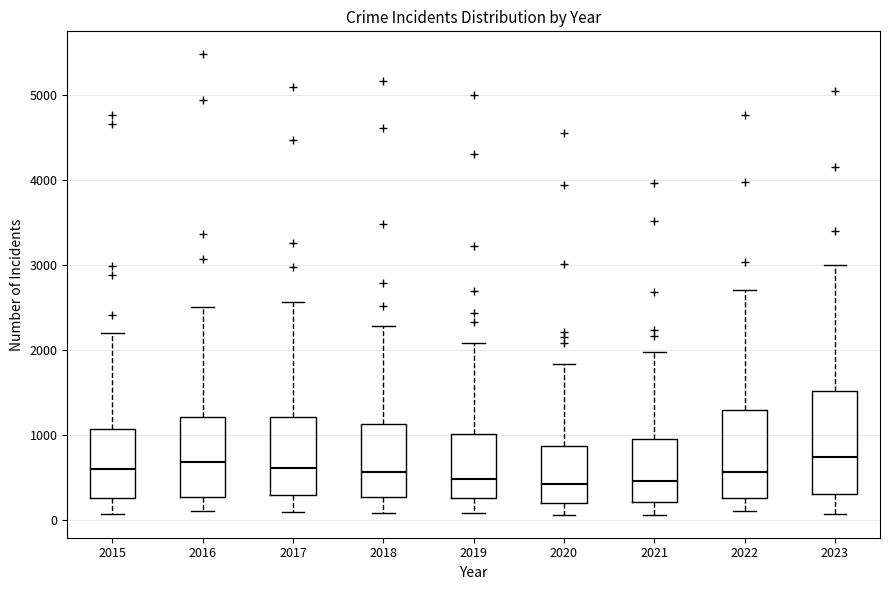

Reading left to right, transcribe this box plot: for each box, give where its median line is, the range the box spans, and where its two whiskers end, as read against the y-axis. The values are not printed on the chart, so give them approximately, as read against the axis.

2015: median 600, box 300 to 1100, whiskers 100 to 2200
2016: median 700, box 300 to 1200, whiskers 100 to 2500
2017: median 600, box 300 to 1200, whiskers 100 to 2600
2018: median 600, box 300 to 1100, whiskers 100 to 2300
2019: median 500, box 300 to 1000, whiskers 100 to 2100
2020: median 400, box 200 to 900, whiskers 100 to 1800
2021: median 500, box 200 to 900, whiskers 100 to 2000
2022: median 600, box 300 to 1300, whiskers 100 to 2700
2023: median 700, box 300 to 1500, whiskers 100 to 3000